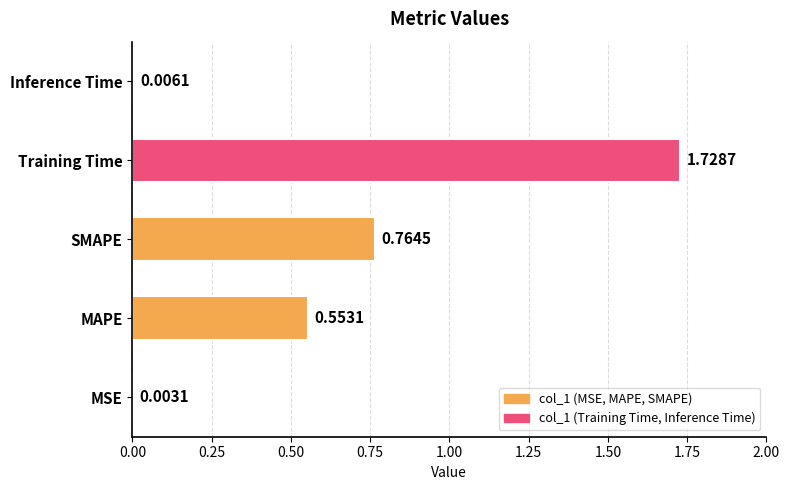

What is the sum of the values at SMAPE and Training Time?

2.5